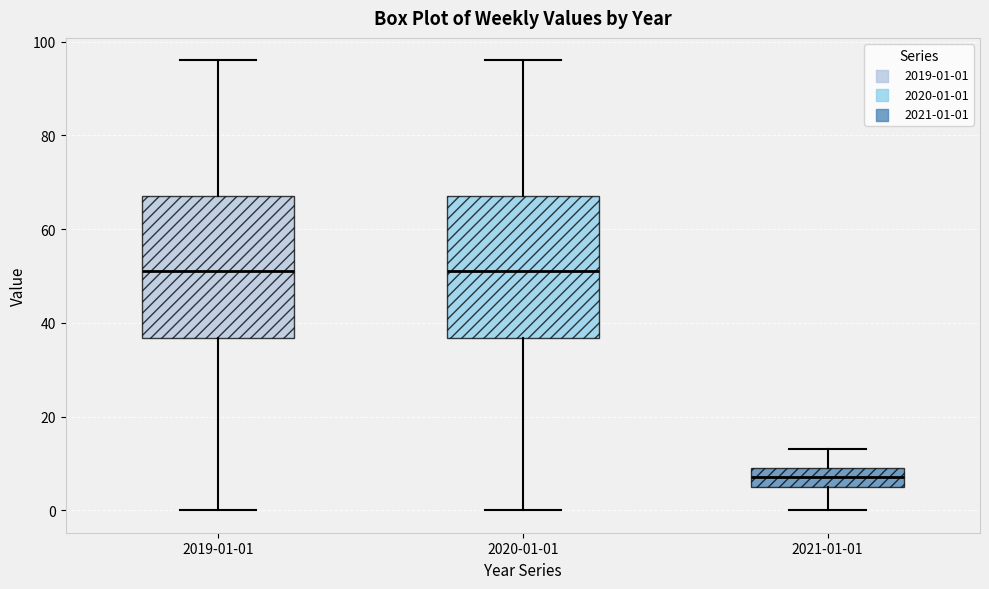

Reading left to right, transcribe this box plot: for each box, give where its median line is, the range the box spans, and where its two whiskers end, as read against the y-axis. The values are not printed on the chart, so give them approximately, as read against the axis.

2019-01-01: median 52, box 36 to 68, whiskers 0 to 96
2020-01-01: median 52, box 36 to 68, whiskers 0 to 96
2021-01-01: median 8, box 6 to 10, whiskers 0 to 14